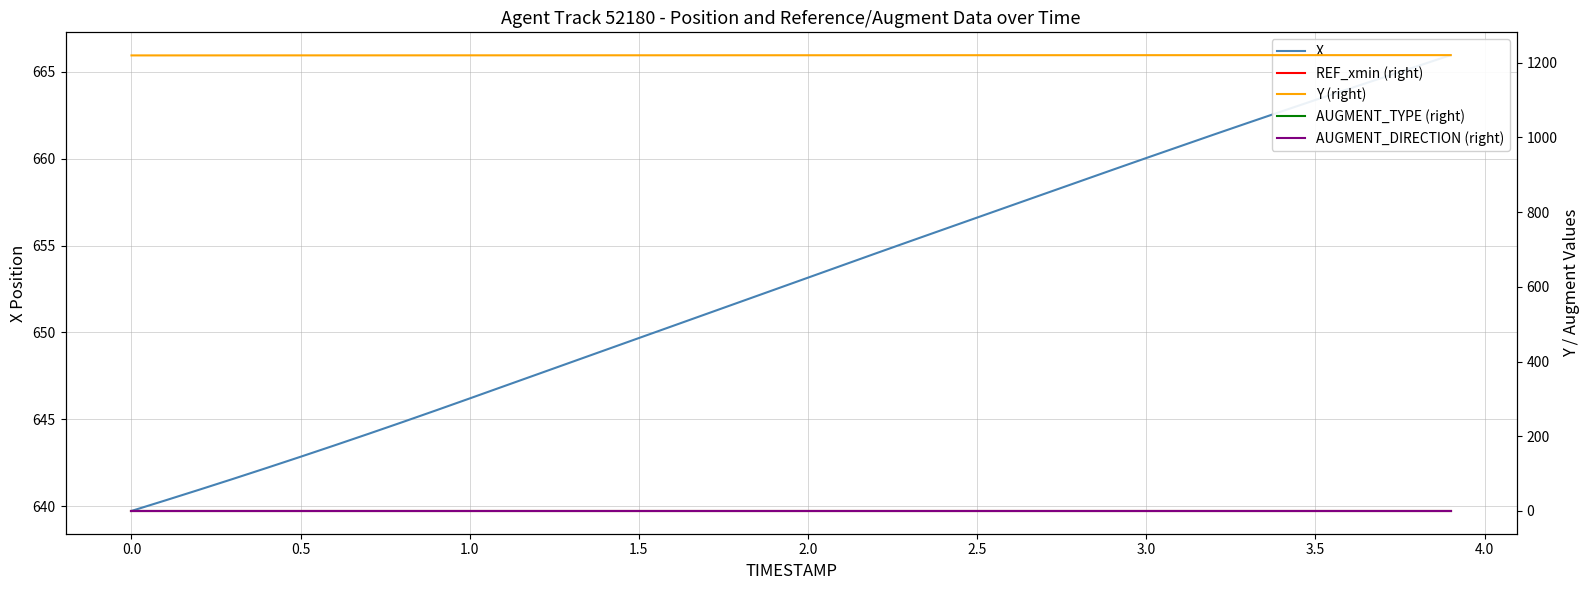

What are all the series names shown in the legend?

X, REF_xmin (right), Y (right), AUGMENT_TYPE (right), AUGMENT_DIRECTION (right)